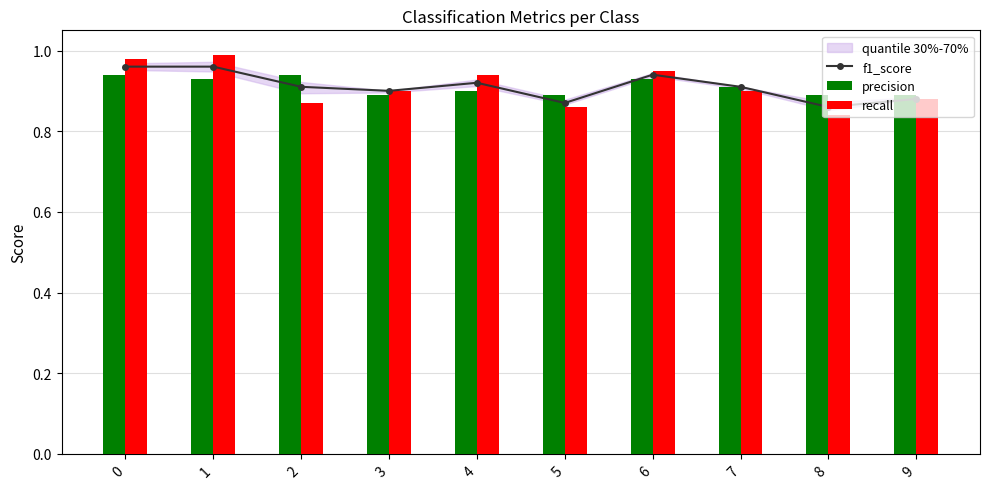

True or false: f1_score has a value of 1.4 at 9.

False